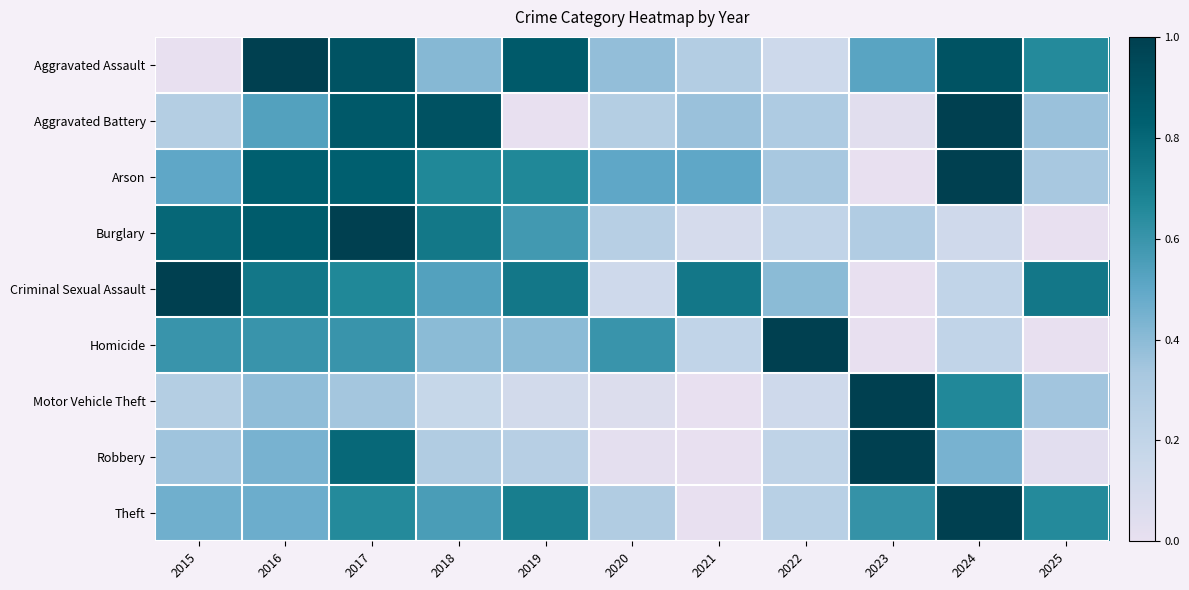

Reading left to right, what are all the values shown in this chart?

Aggravated Assault: 2015=0.0	2016=1.0	2017=0.9	2018=0.4	2019=0.9	2020=0.4	2021=0.3	2022=0.1	2023=0.5	2024=0.9	2025=0.7
Aggravated Battery: 2015=0.3	2016=0.5	2017=0.9	2018=0.9	2019=0.0	2020=0.3	2021=0.4	2022=0.3	2023=0.0	2024=1.0	2025=0.4
Arson: 2015=0.5	2016=0.8	2017=0.8	2018=0.7	2019=0.7	2020=0.5	2021=0.5	2022=0.3	2023=0.0	2024=1.0	2025=0.3
Burglary: 2015=0.8	2016=0.8	2017=1.0	2018=0.7	2019=0.6	2020=0.3	2021=0.1	2022=0.2	2023=0.3	2024=0.1	2025=0.0
Criminal Sexual Assault: 2015=1.0	2016=0.7	2017=0.7	2018=0.5	2019=0.7	2020=0.1	2021=0.7	2022=0.4	2023=0.0	2024=0.2	2025=0.7
Homicide: 2015=0.6	2016=0.6	2017=0.6	2018=0.4	2019=0.4	2020=0.6	2021=0.2	2022=1.0	2023=0.0	2024=0.2	2025=0.0
Motor Vehicle Theft: 2015=0.3	2016=0.4	2017=0.3	2018=0.2	2019=0.1	2020=0.1	2021=0.0	2022=0.1	2023=1.0	2024=0.7	2025=0.3
Robbery: 2015=0.4	2016=0.4	2017=0.8	2018=0.3	2019=0.2	2020=0.0	2021=0.0	2022=0.2	2023=1.0	2024=0.4	2025=0.0
Theft: 2015=0.5	2016=0.5	2017=0.7	2018=0.6	2019=0.7	2020=0.3	2021=0.0	2022=0.2	2023=0.6	2024=1.0	2025=0.7